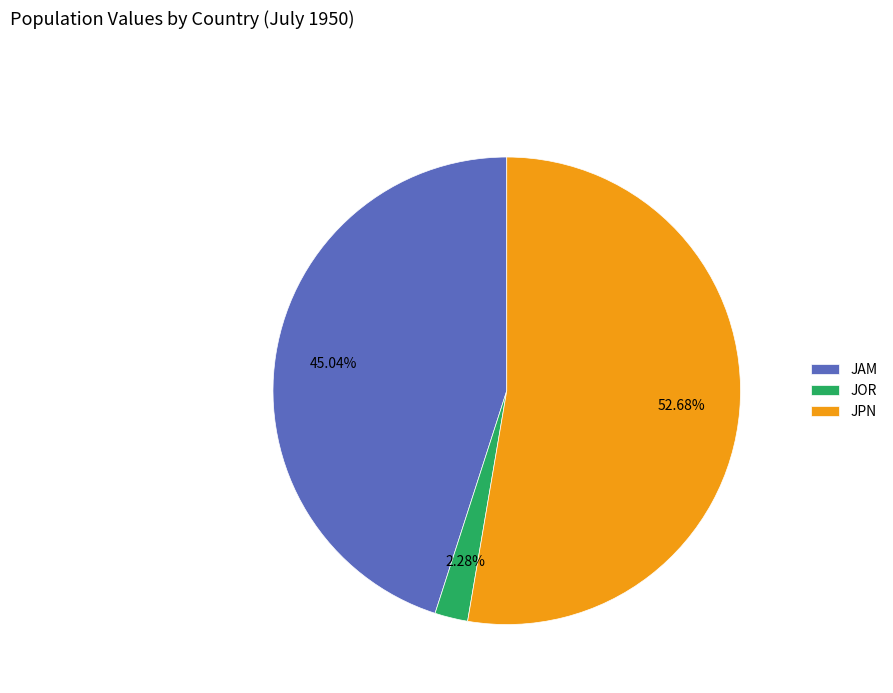

To the nearest percent, what is the combined percentage of JAM and JPN?

98%